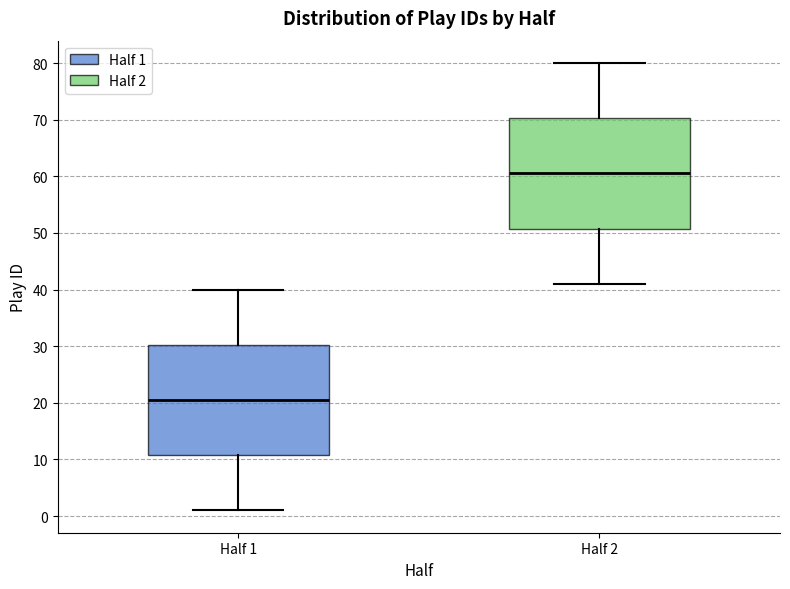

Which box's median line is the highest?

Half 2